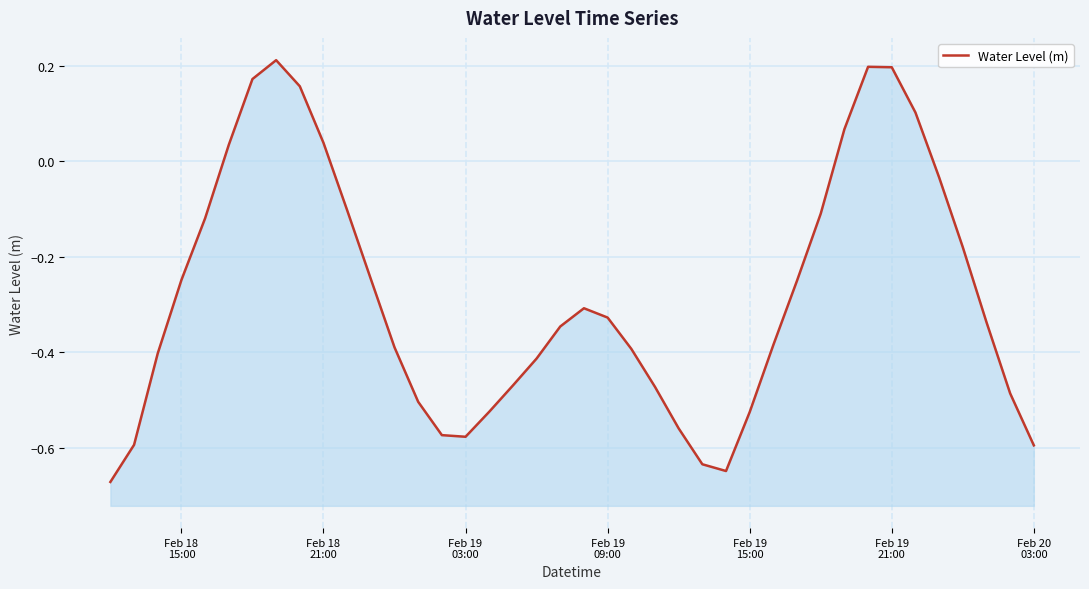

What is the difference between the maximum and minimum values?

0.9